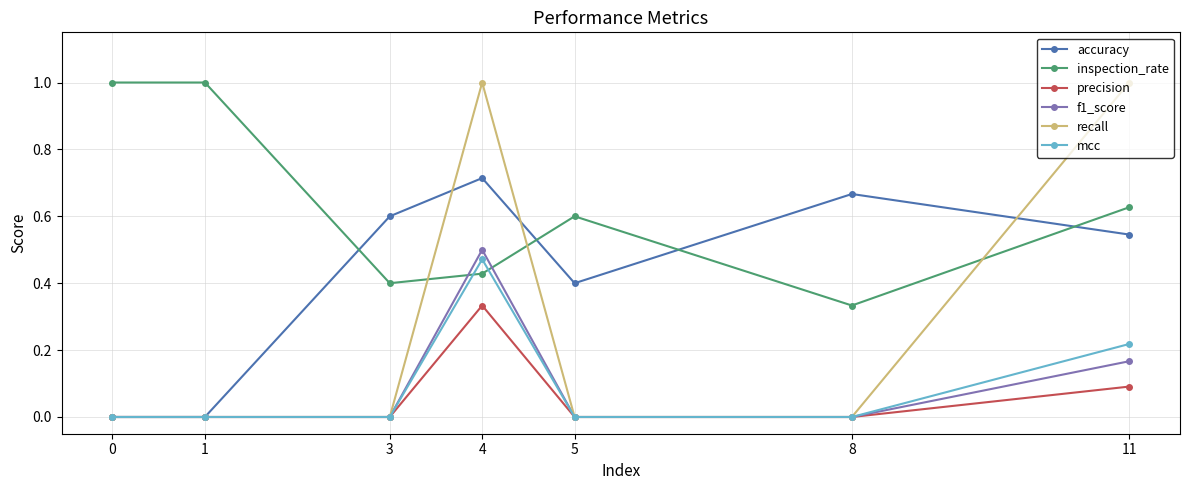

How many categories are shown in the chart?

7